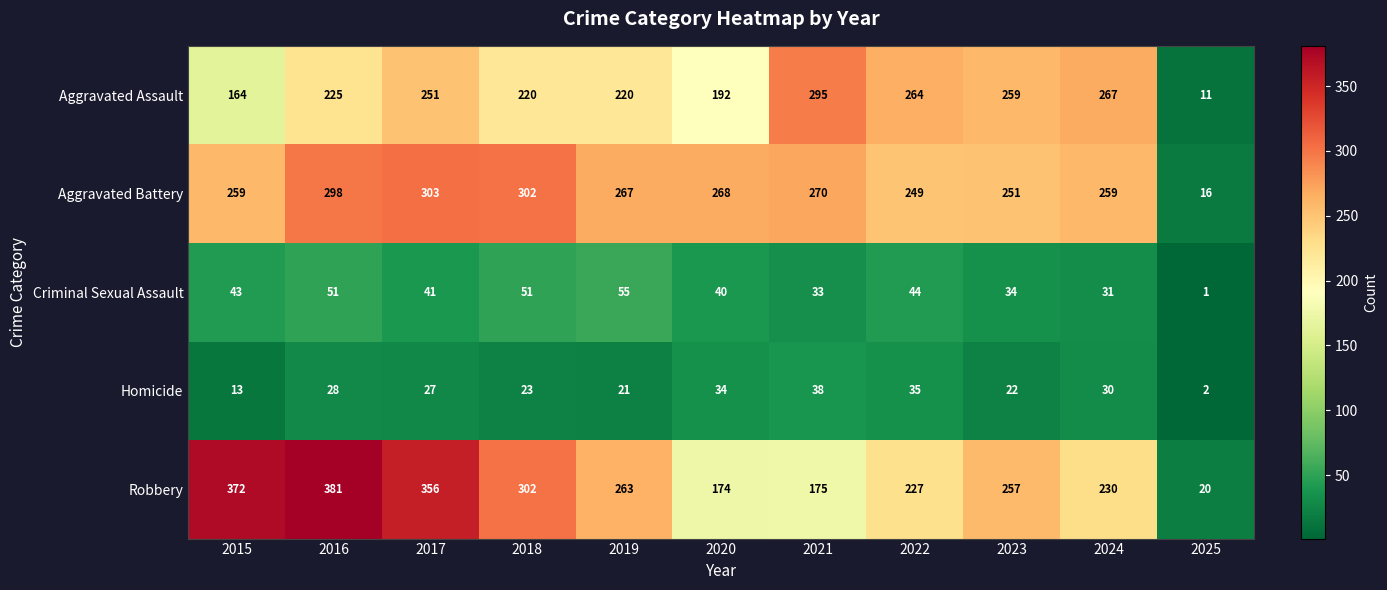

The value of Homicide at 2023 is 32. True or false?

False